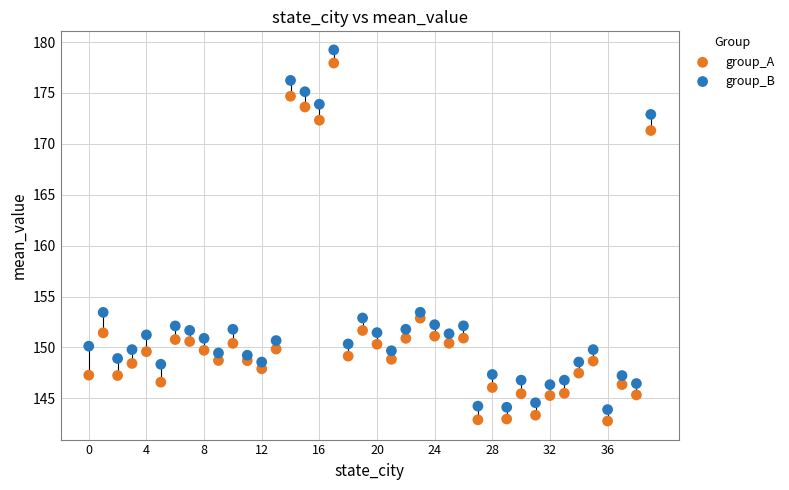

What are all the series names shown in the legend?

group_A, group_B